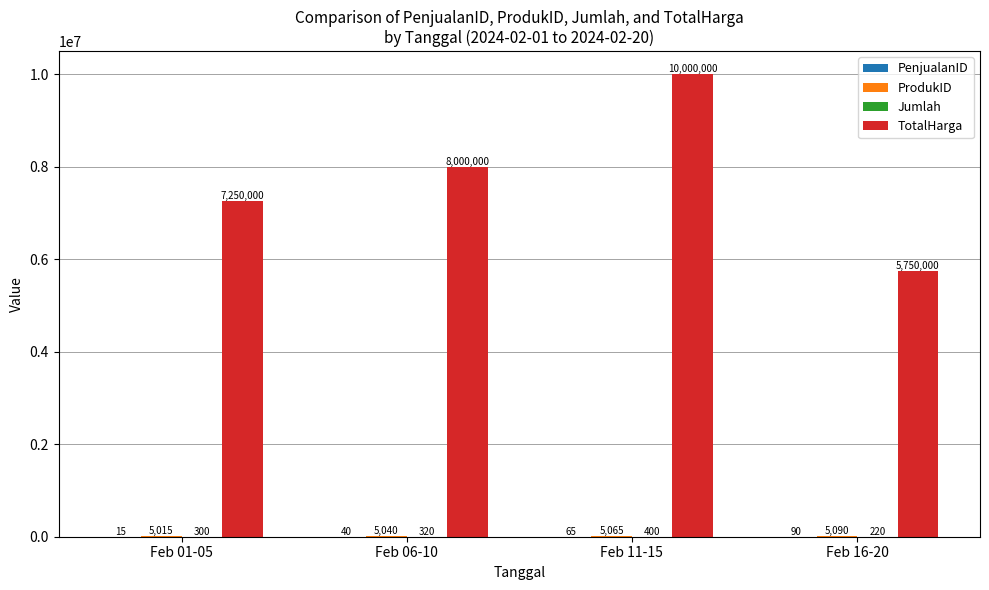

Which series has the largest total across all categories?

TotalHarga